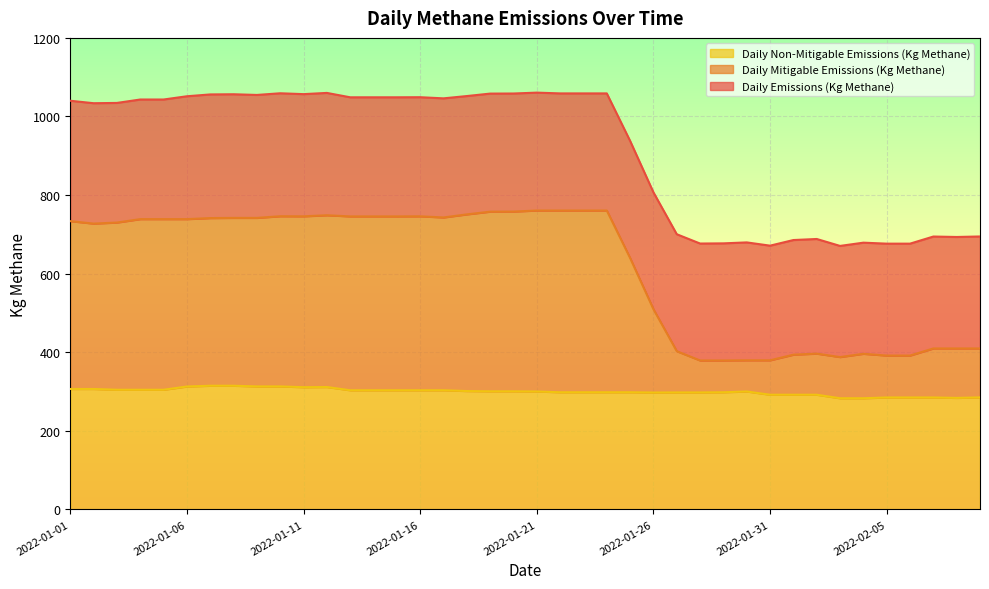

Between 2022-01-29 and 2022-01-04, which is larger?

2022-01-04